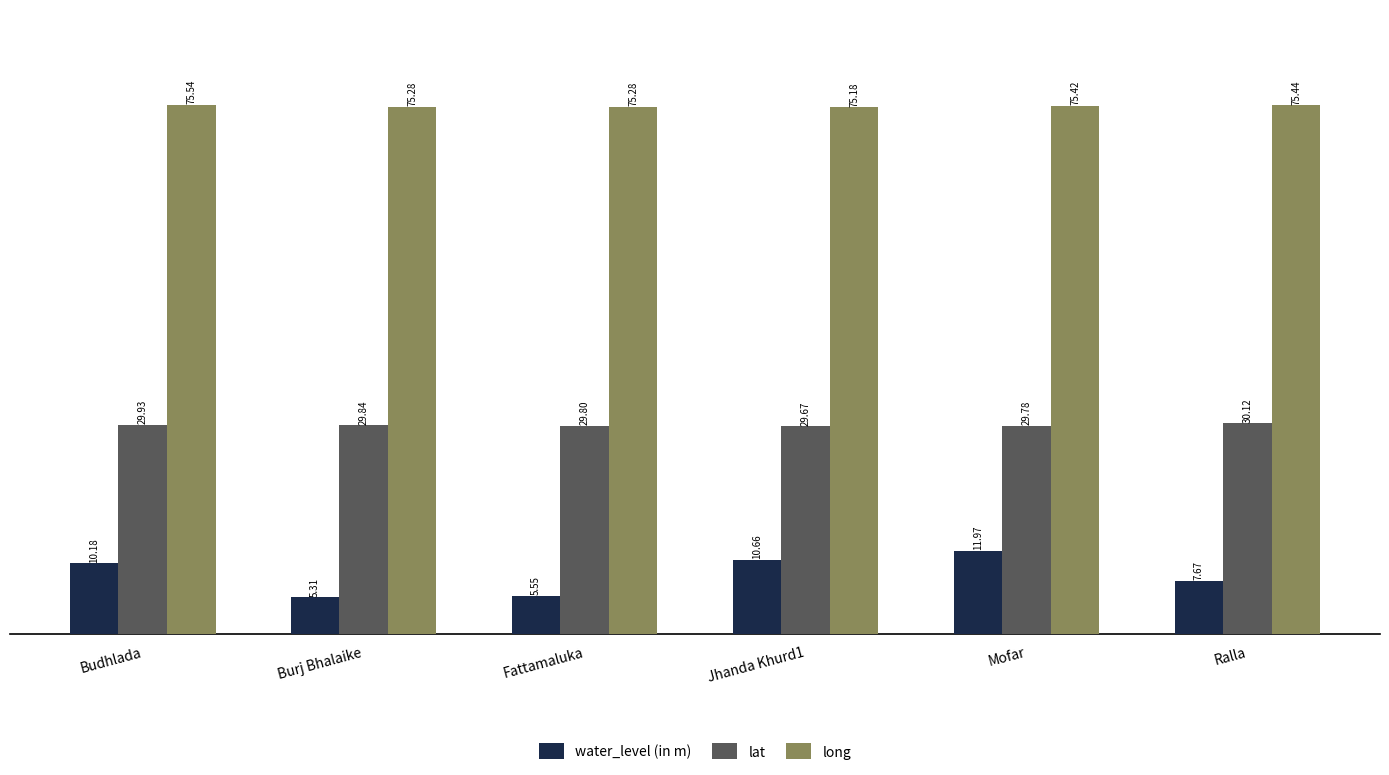

Is it true that lat equals 29.8 at Mofar?

True